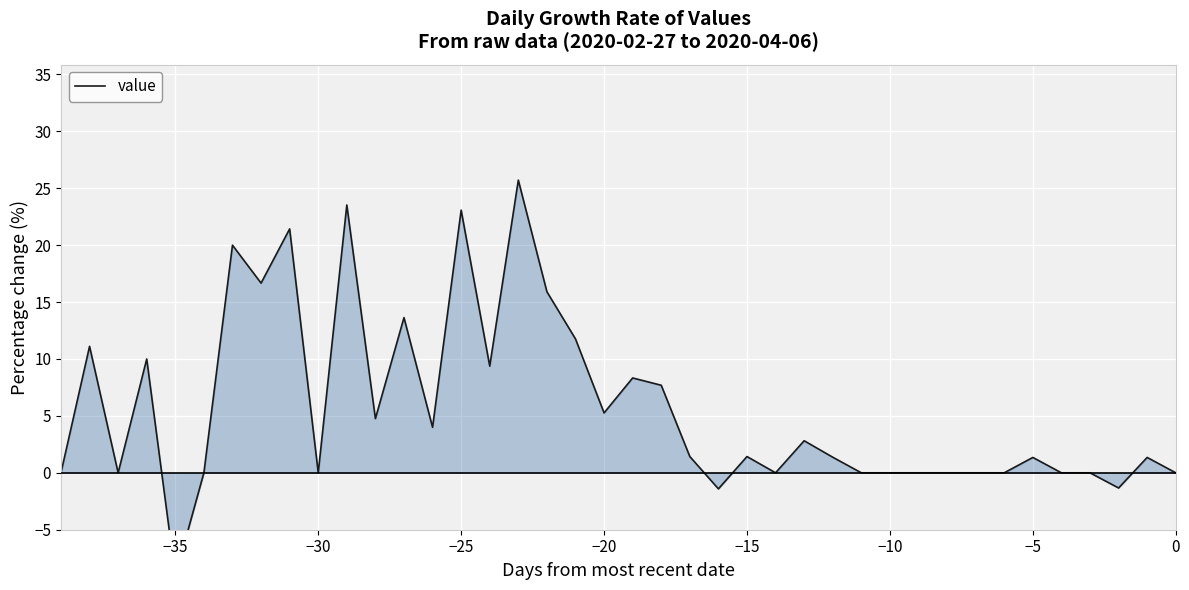

How many lines are shown in the chart?

1